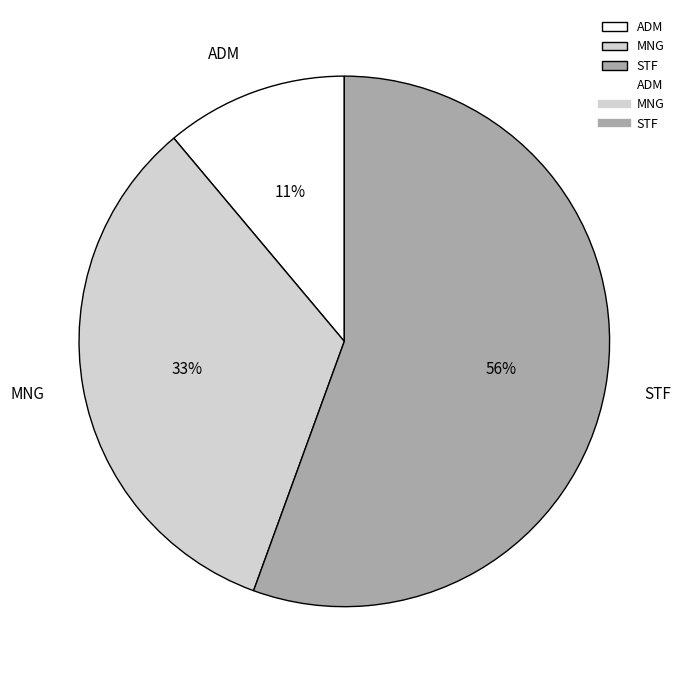

Rank the categories by value from lowest to highest.

ADM, MNG, STF